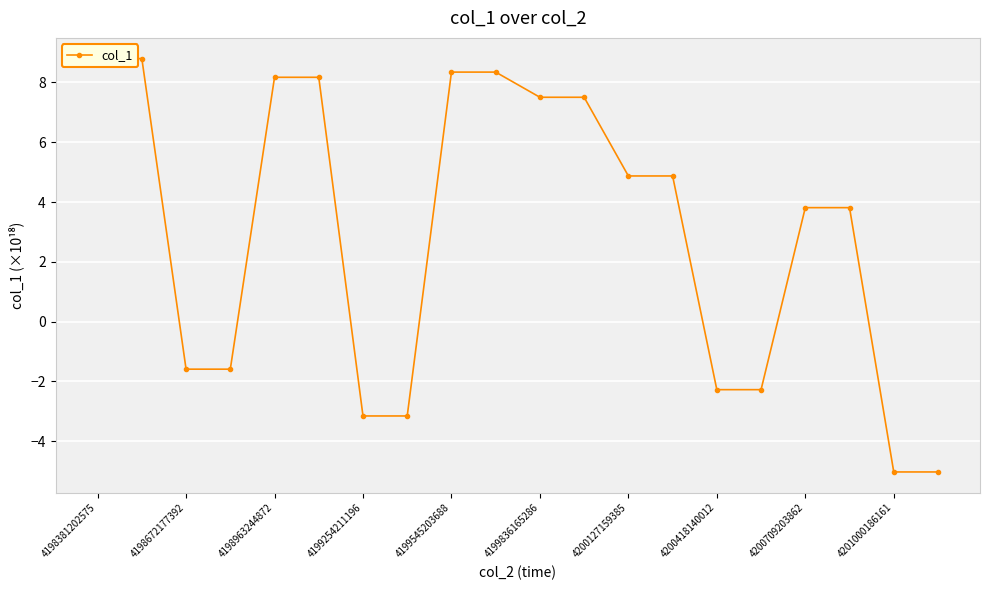

At which label does the data first exceed 4?

4198381202575